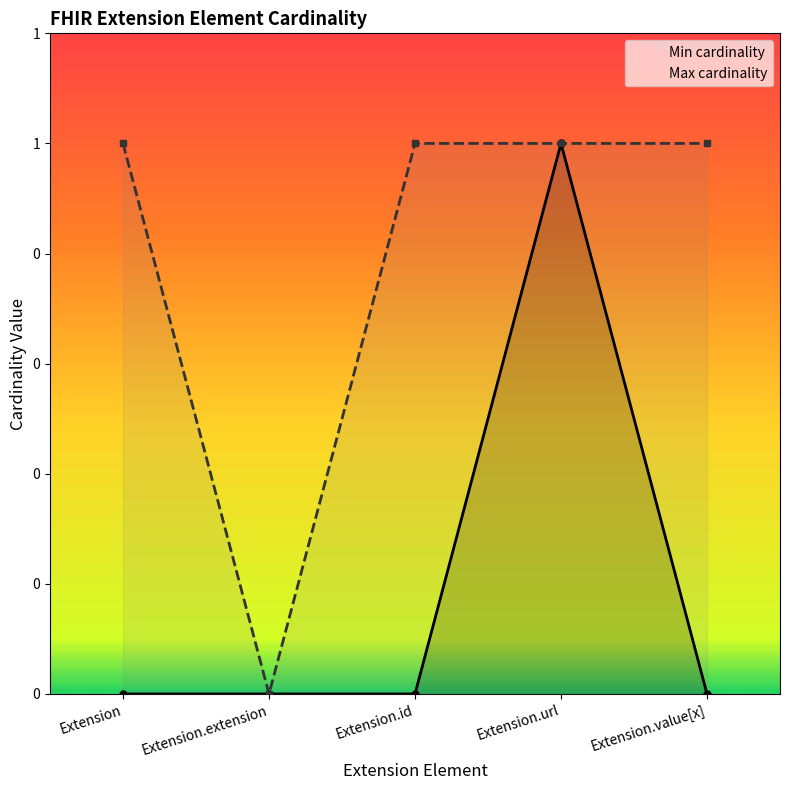

What is the difference between the Max cardinality values at Extension.id and Extension.extension?

1